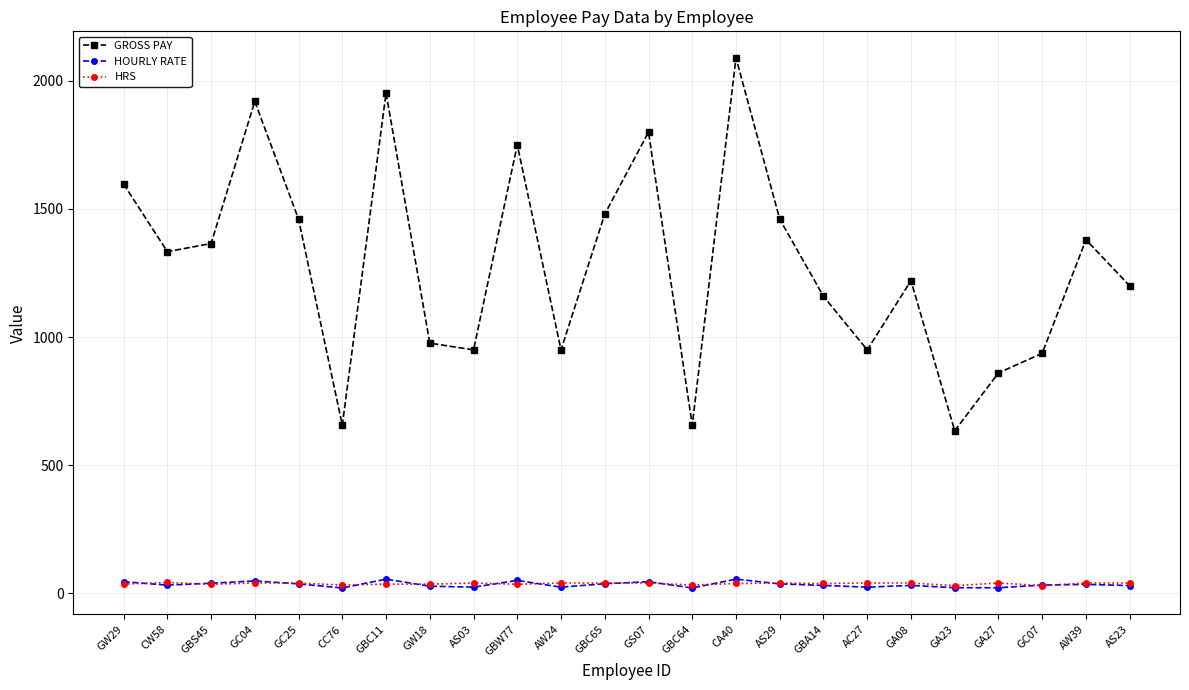

What is the label of the 3rd point from the left?

GBS45